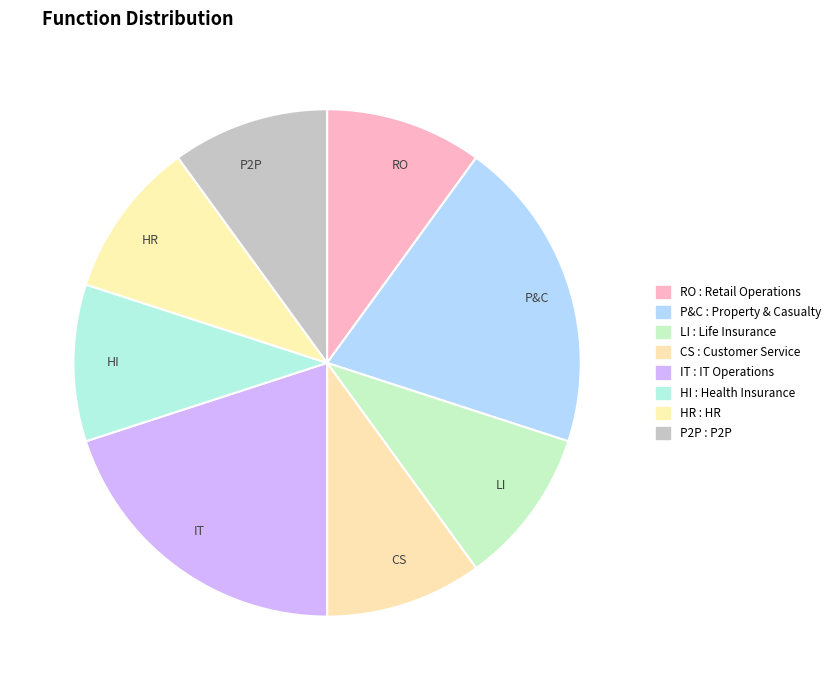

Is the sum of HI and IT greater than half?

No